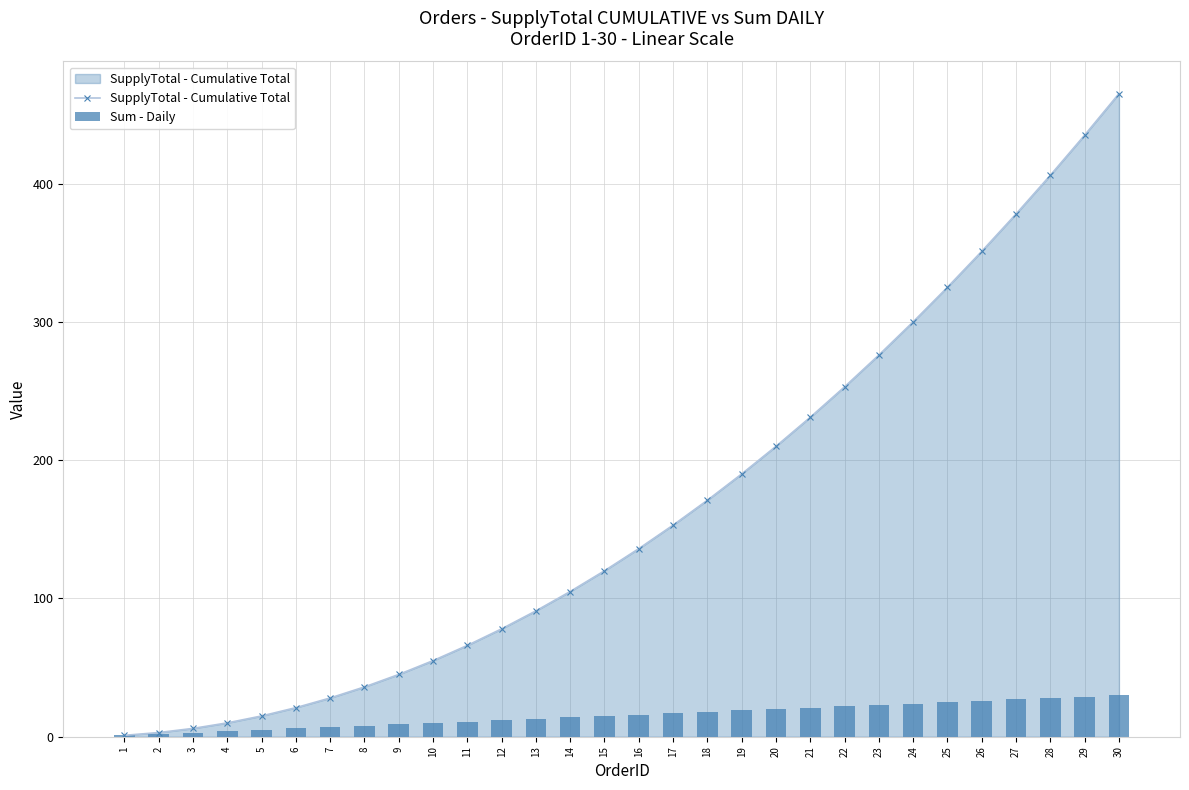

What is the difference between the highest and lowest values at 24?

276